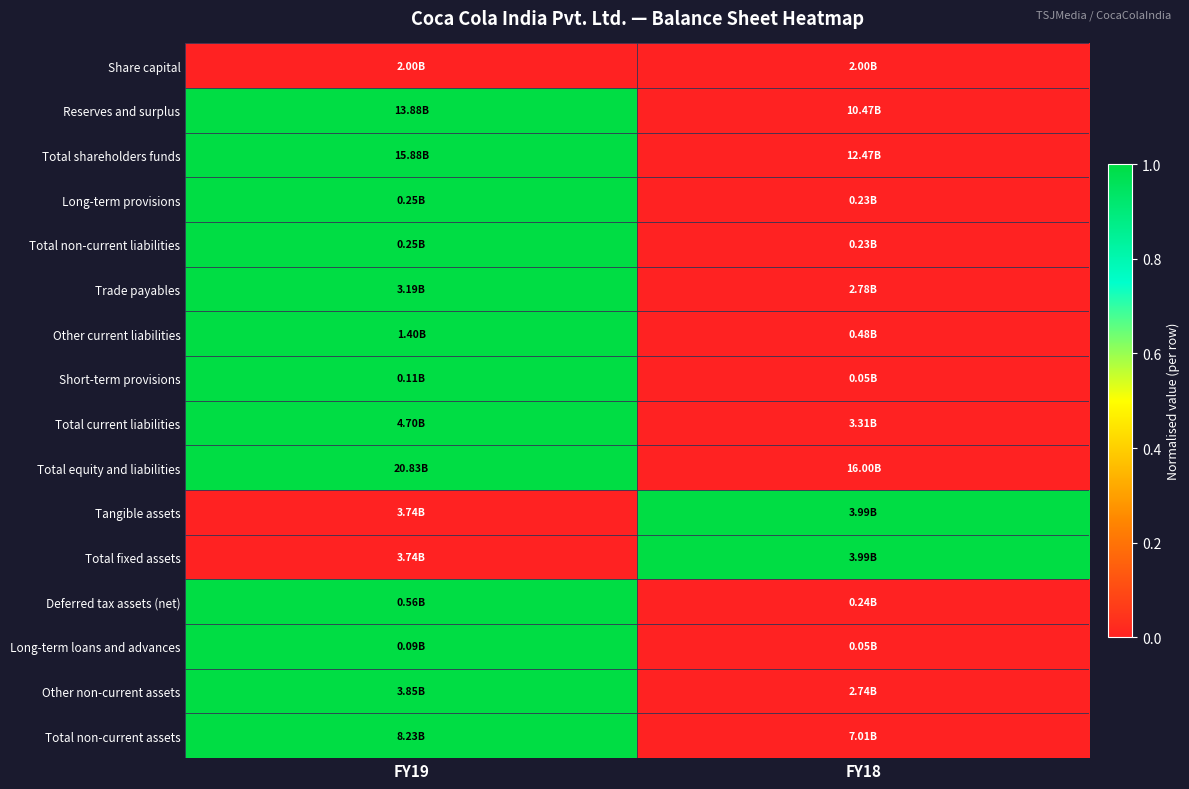

At which category is the sum across all series the highest?

FY19